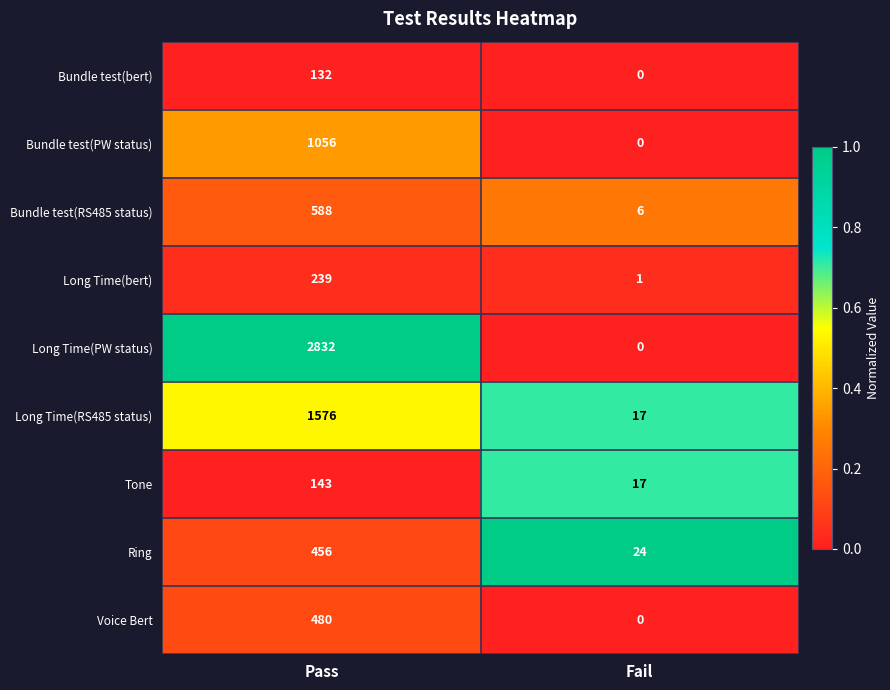

Rank the series by their maximum value, from lowest to highest.

Bundle test(bert), Tone, Long Time(bert), Ring, Voice Bert, Bundle test(RS485 status), Bundle test(PW status), Long Time(RS485 status), Long Time(PW status)